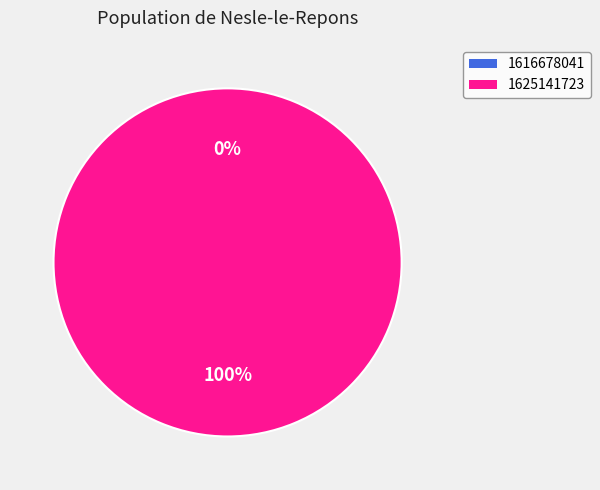

To the nearest percent, what portion does 1625141723 represent?

100%